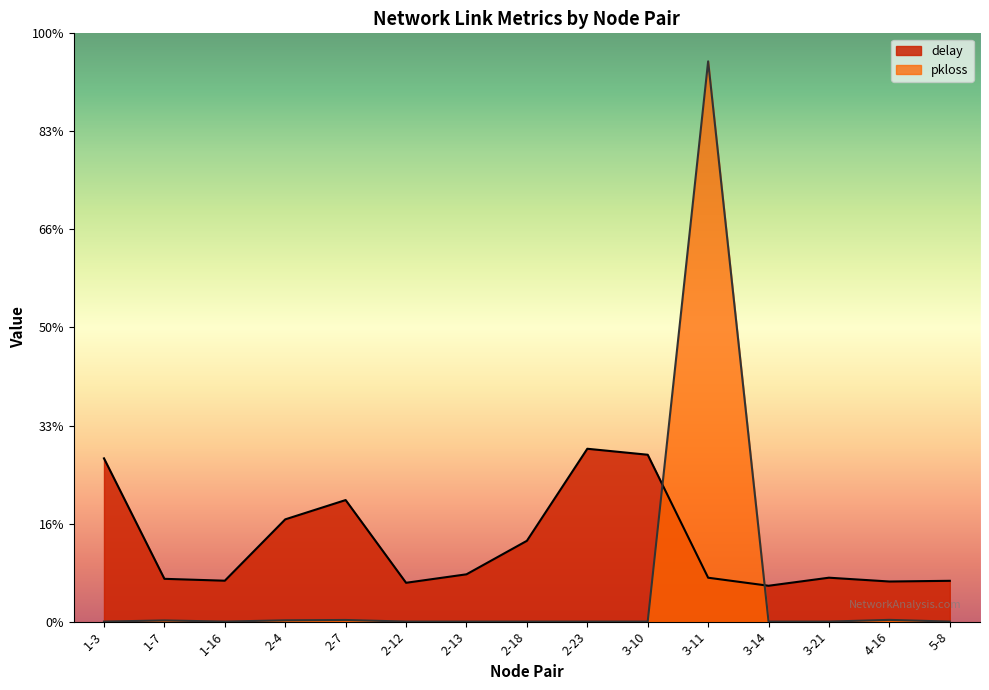

Where is delay nearest to the value 2?

2-18